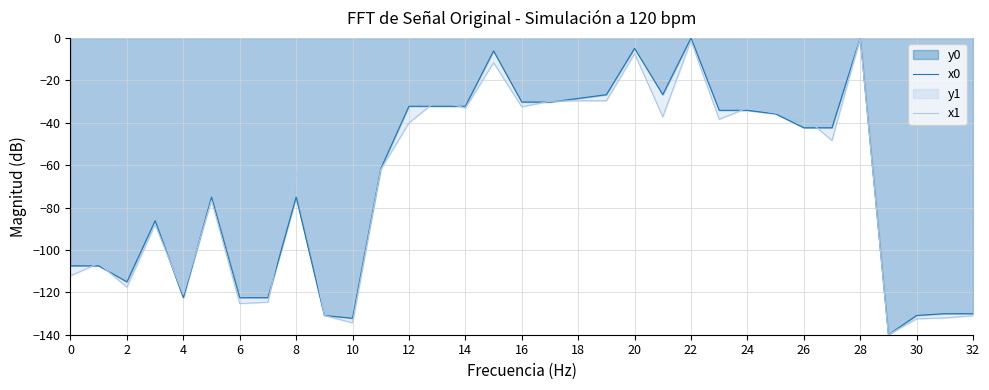

What is the difference between the highest and lowest values at 25?

0.3